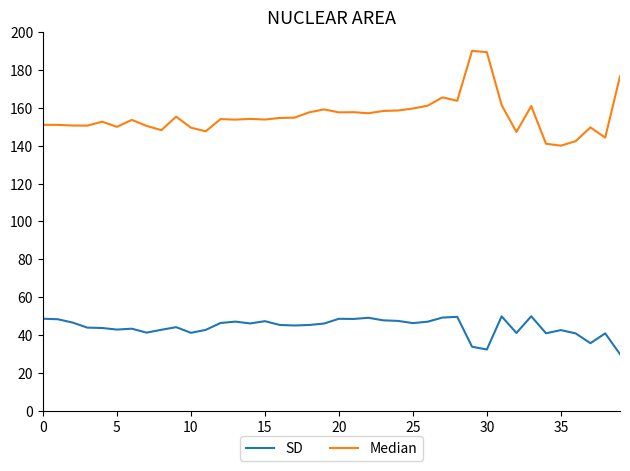

Which series has the widest spread of values?

Median